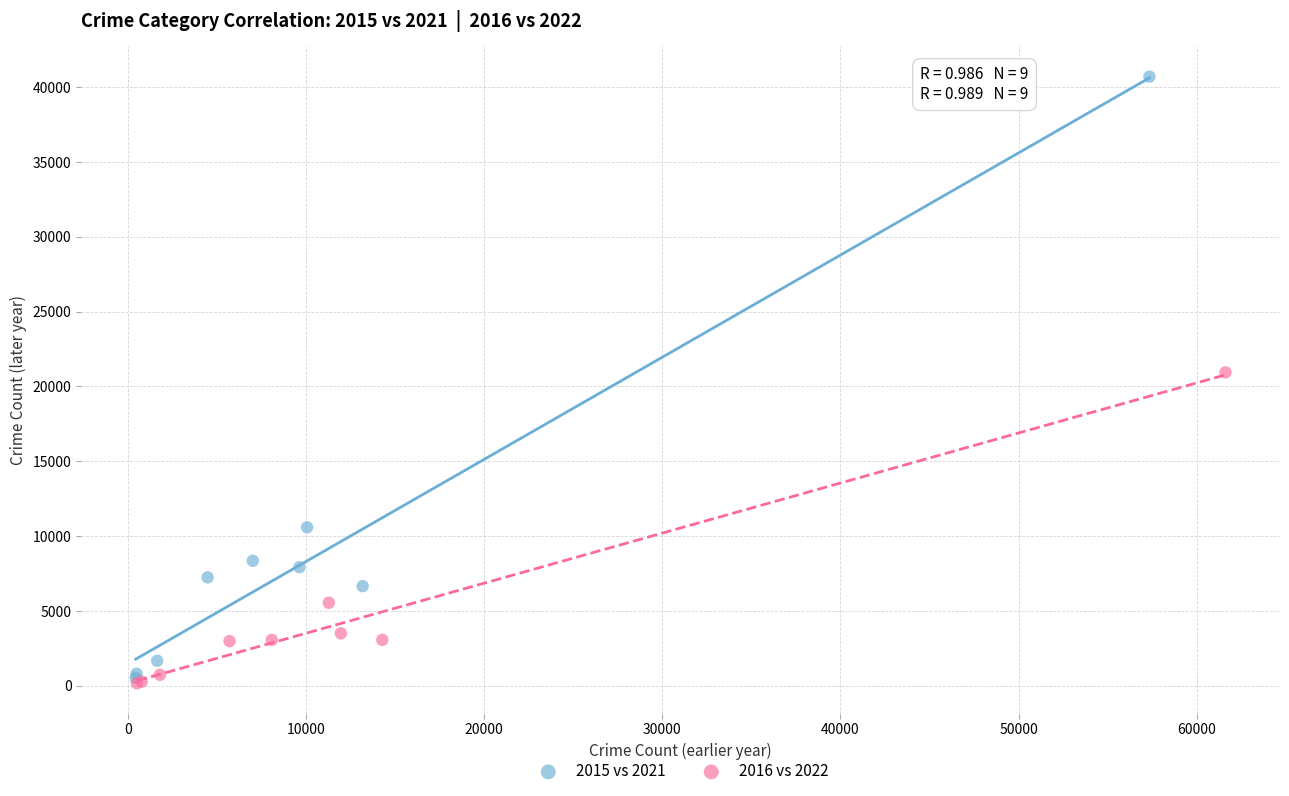

Which series has the widest spread of Y values?

2015 vs 2021